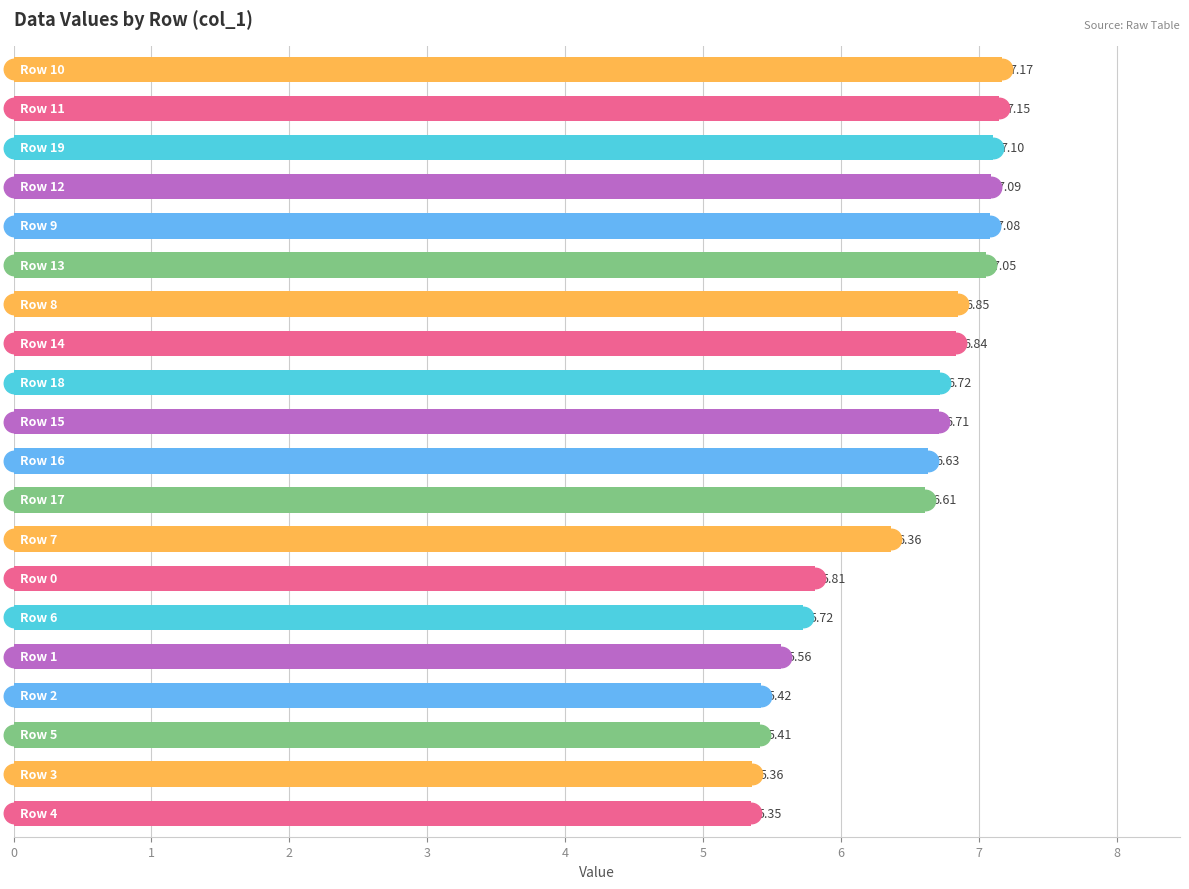

What is the ratio of the value at 1 to the value at 15?

0.8